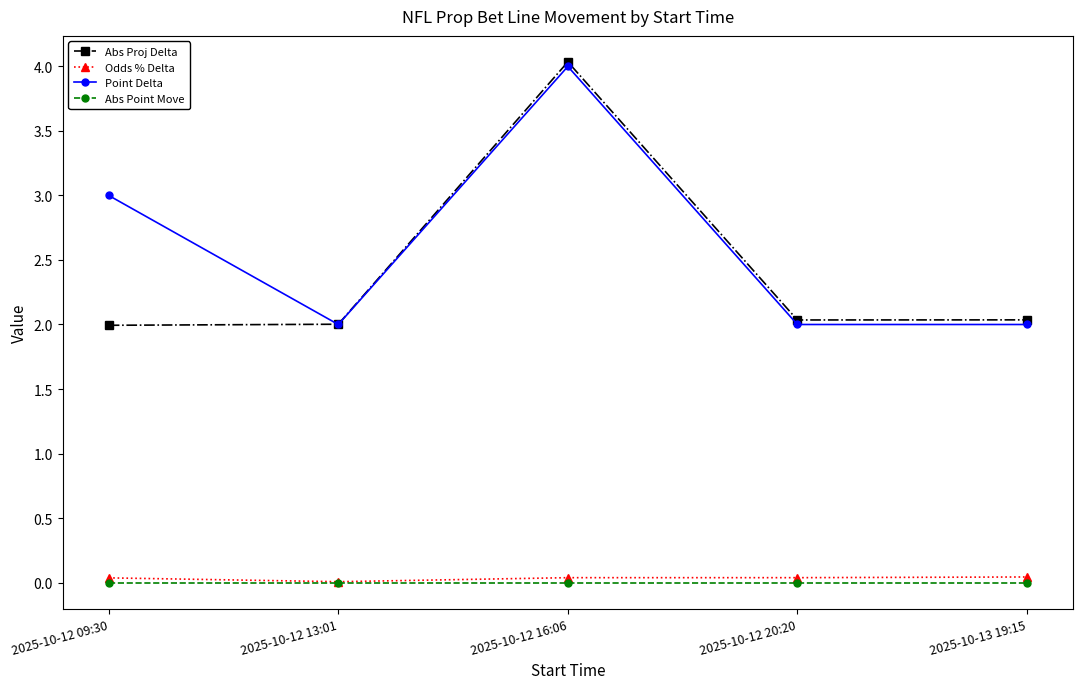

What is the average value of the Abs Proj Delta series?

2.4